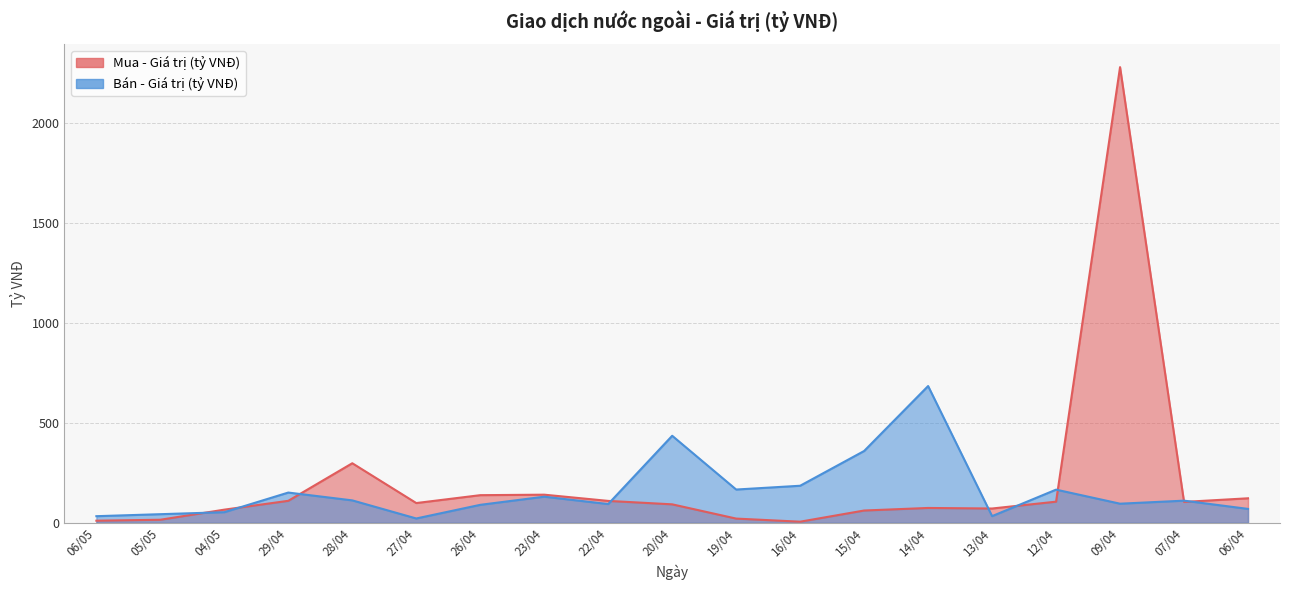

What position from the left is 29/04?

4